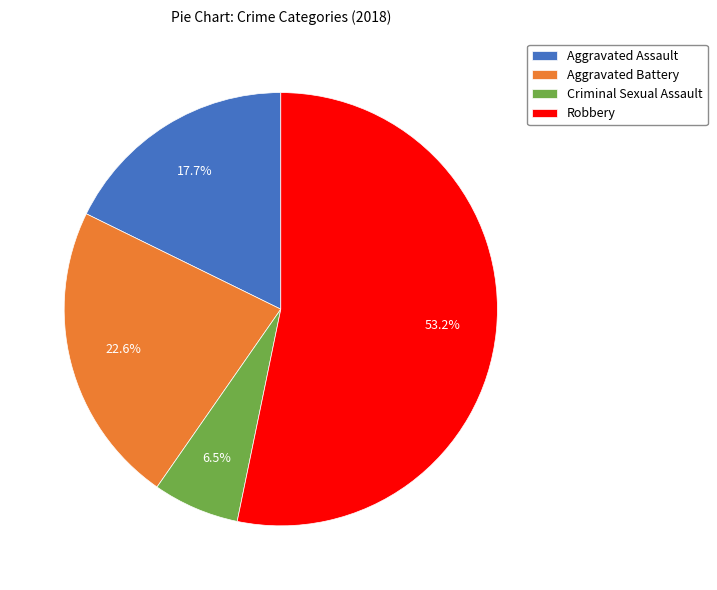

What percentage is NOT represented by Aggravated Assault?

82.3%